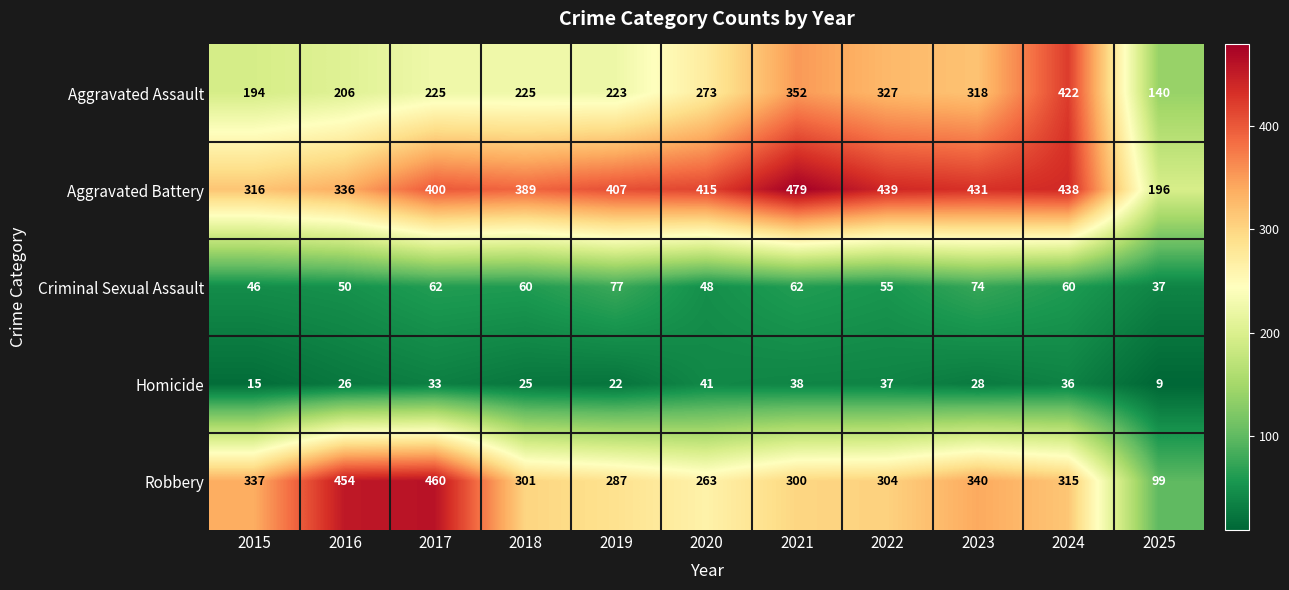

At which label does Robbery first exceed 304?

2015